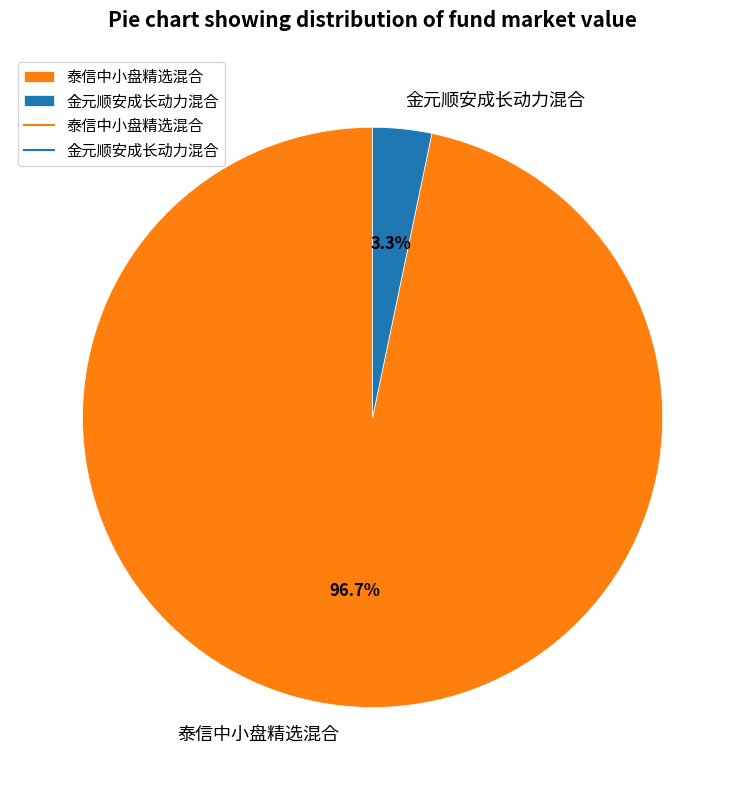

Which has a higher value, 金元顺安成长动力混合 or 泰信中小盘精选混合?

泰信中小盘精选混合